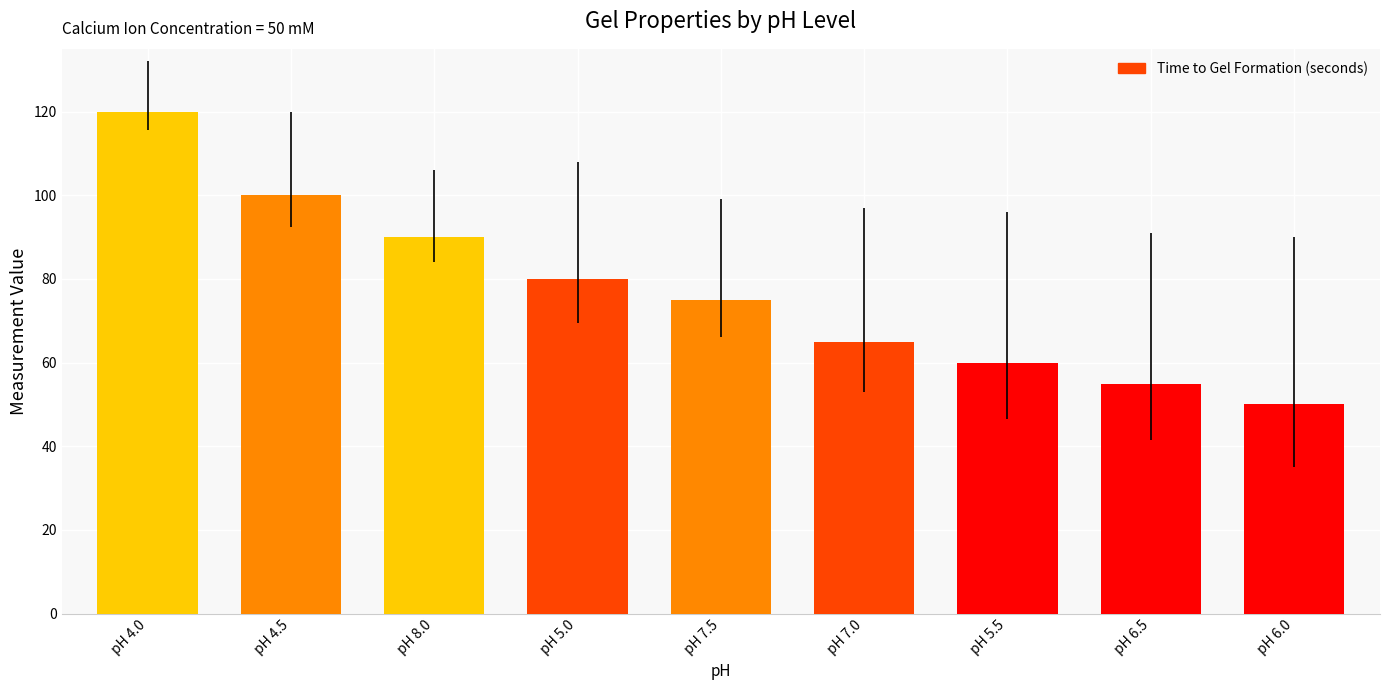

Rank the categories by value from lowest to highest.

pH 6.0, pH 6.5, pH 5.5, pH 7.0, pH 7.5, pH 5.0, pH 8.0, pH 4.5, pH 4.0